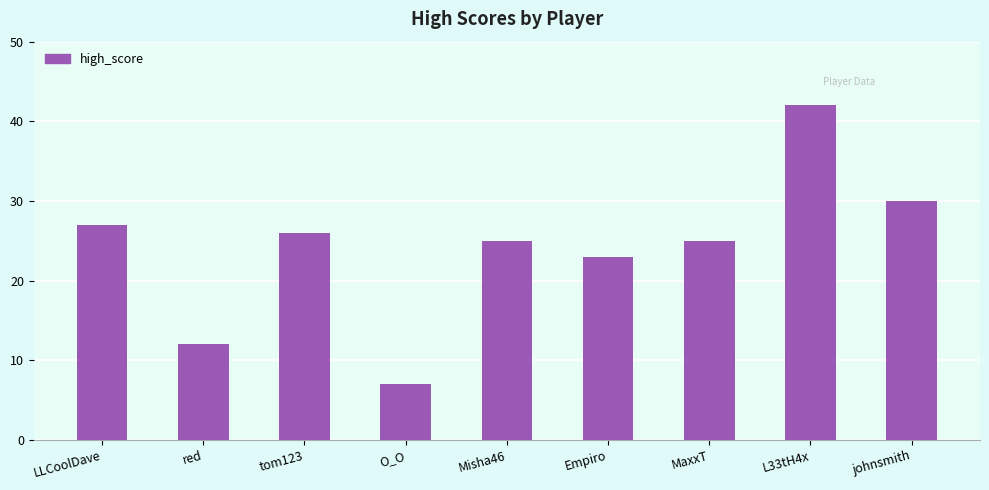

The value at MaxxT is 6. True or false?

False